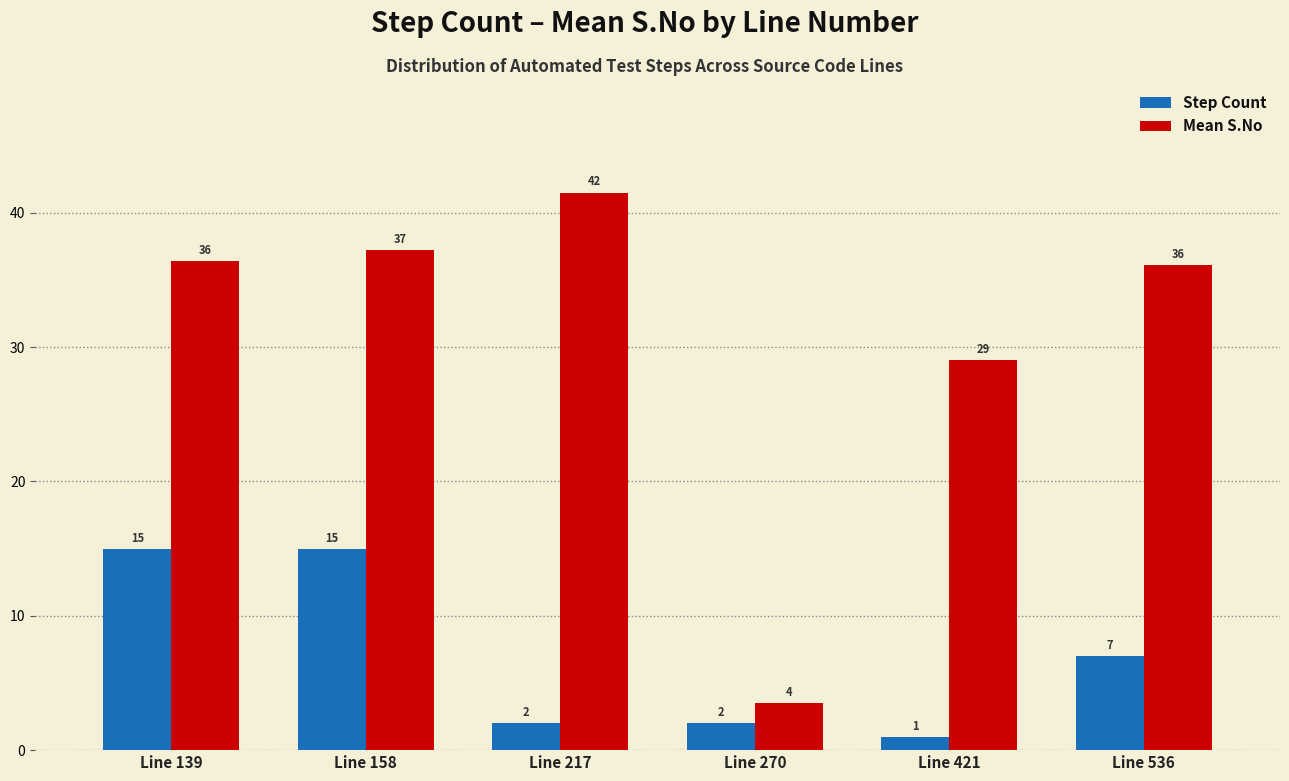

What is the value of the Step Count bar at the 1st from the left?

15.0